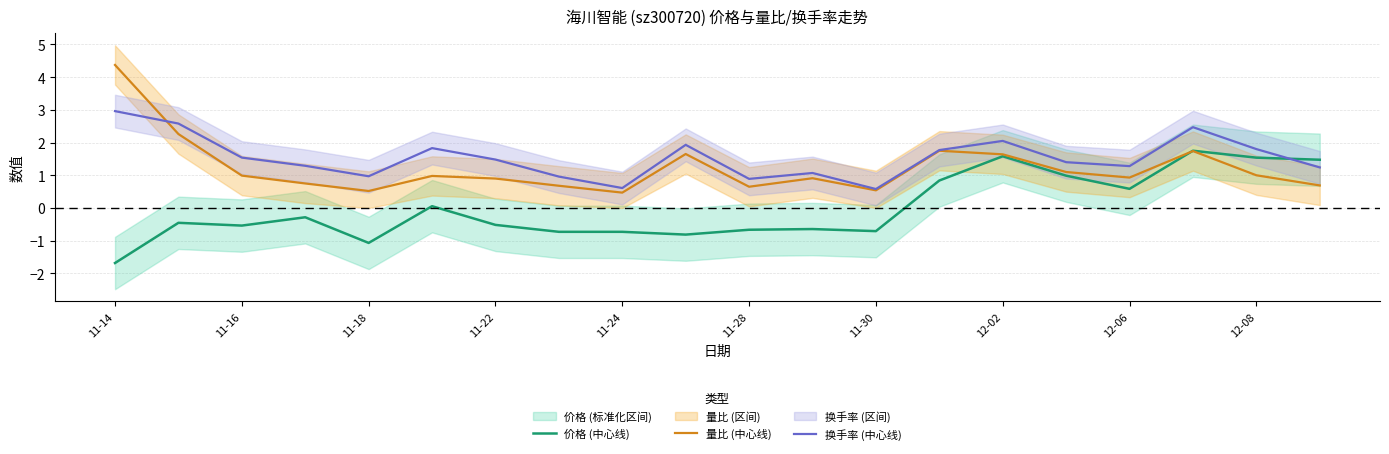

True or false: 价格 (中心线) has a value of -0.2 at 11-22.

False